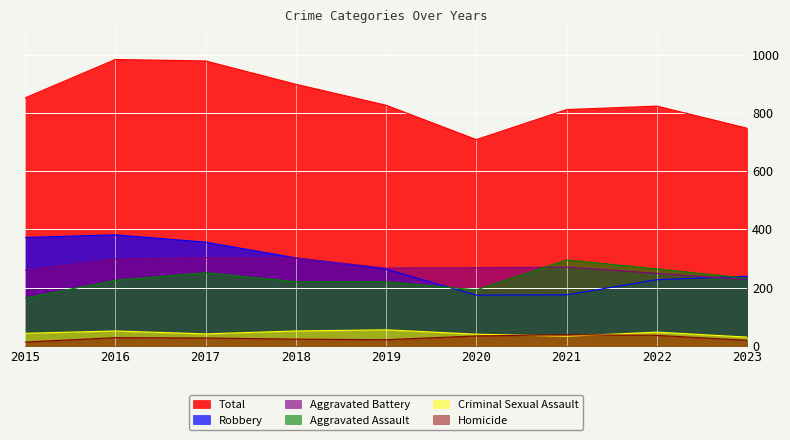

Is it true that Aggravated Assault equals 370 at 2018?

False